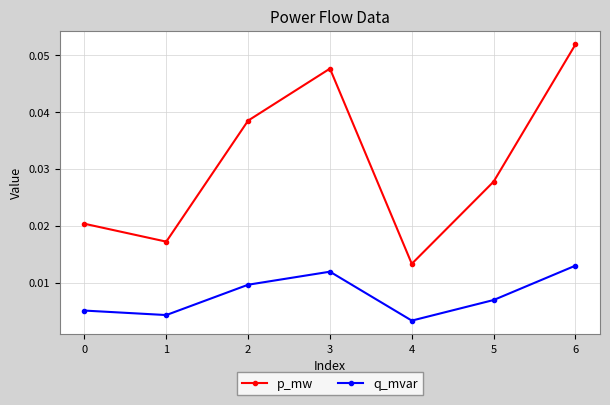

How many series are shown in this chart?

2